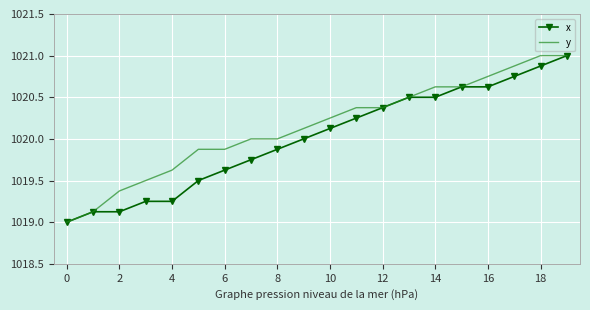

Rank the series by their average value, from highest to lowest.

y, x